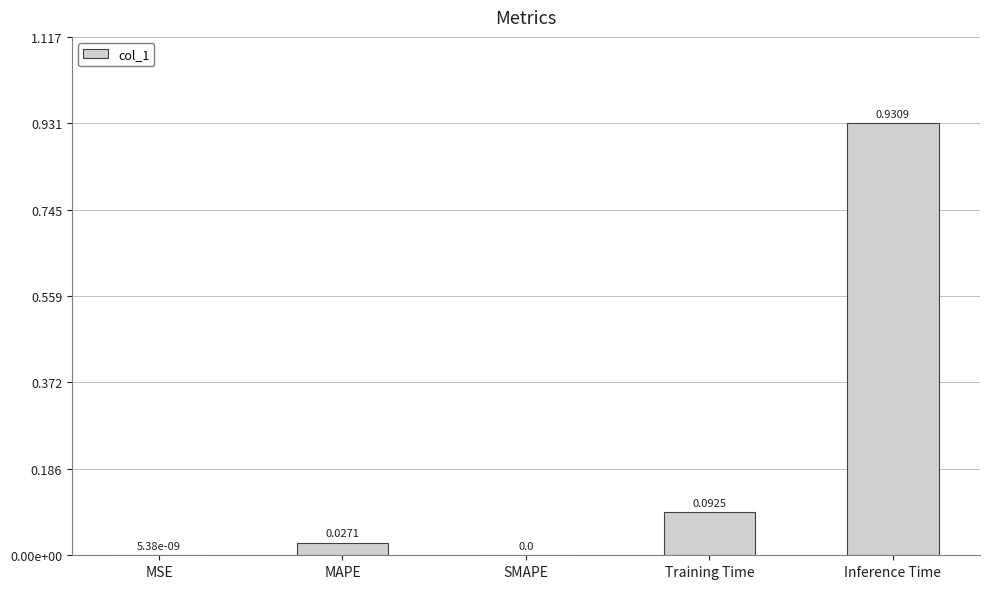

What is the label of the 4th bar from the left?

Training Time